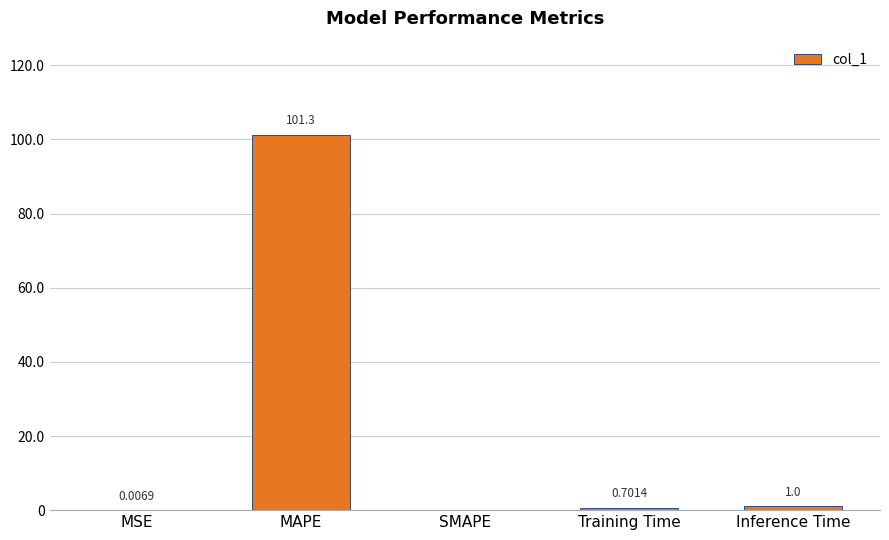

Where is the data nearest to the value 50?

Inference Time